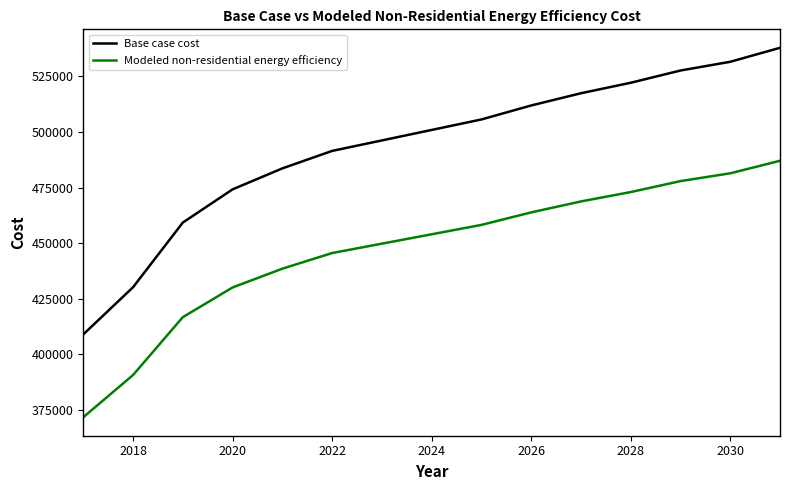

Which series has the largest total across all categories?

Base case cost